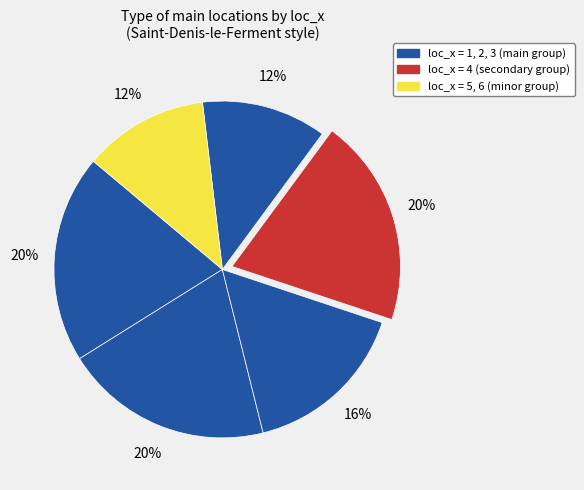

Does any single category account for the majority?

No